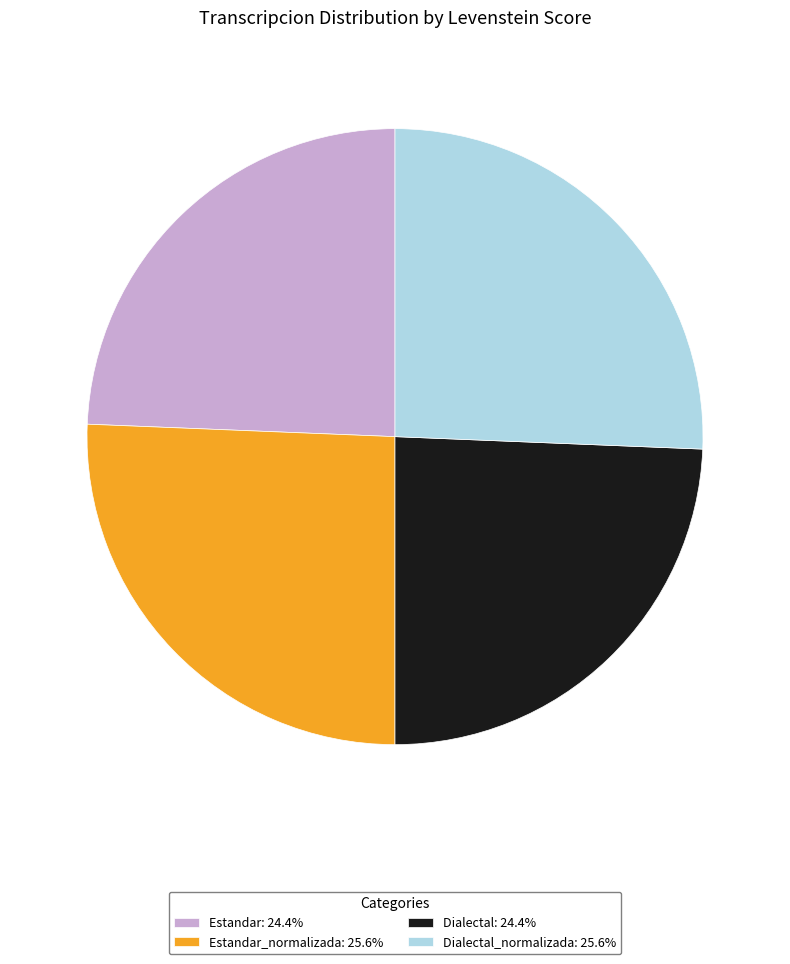

Is Estandar_normalizada: 25.6% the majority of the pie?

No